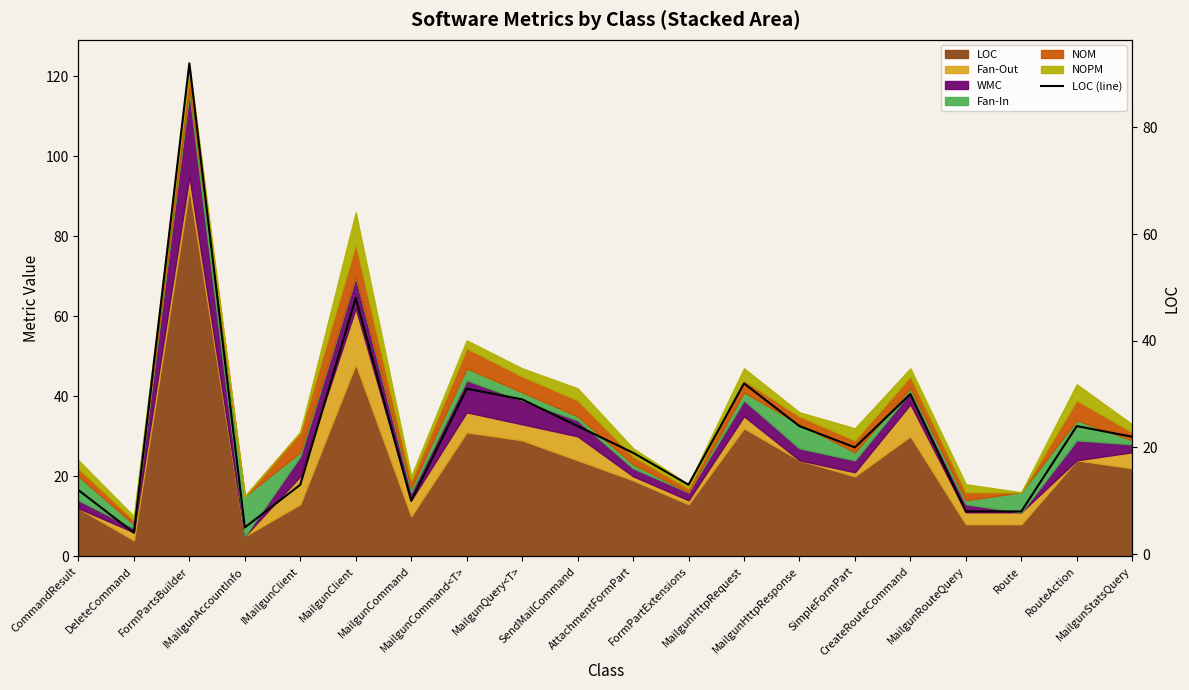

What is the difference between the maximum and minimum values?

88